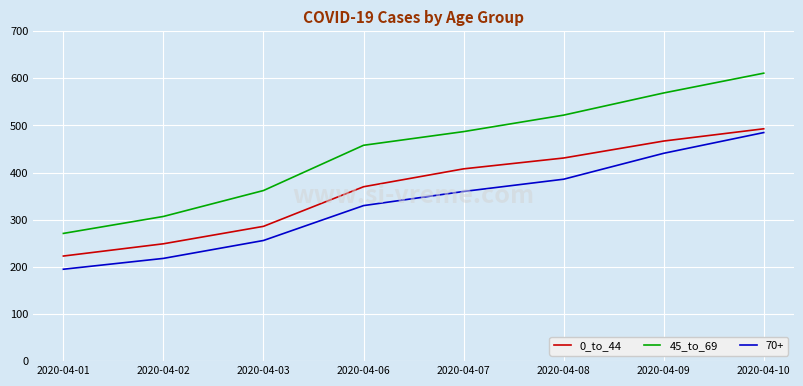

What are all the series names shown in the legend?

0_to_44, 45_to_69, 70+